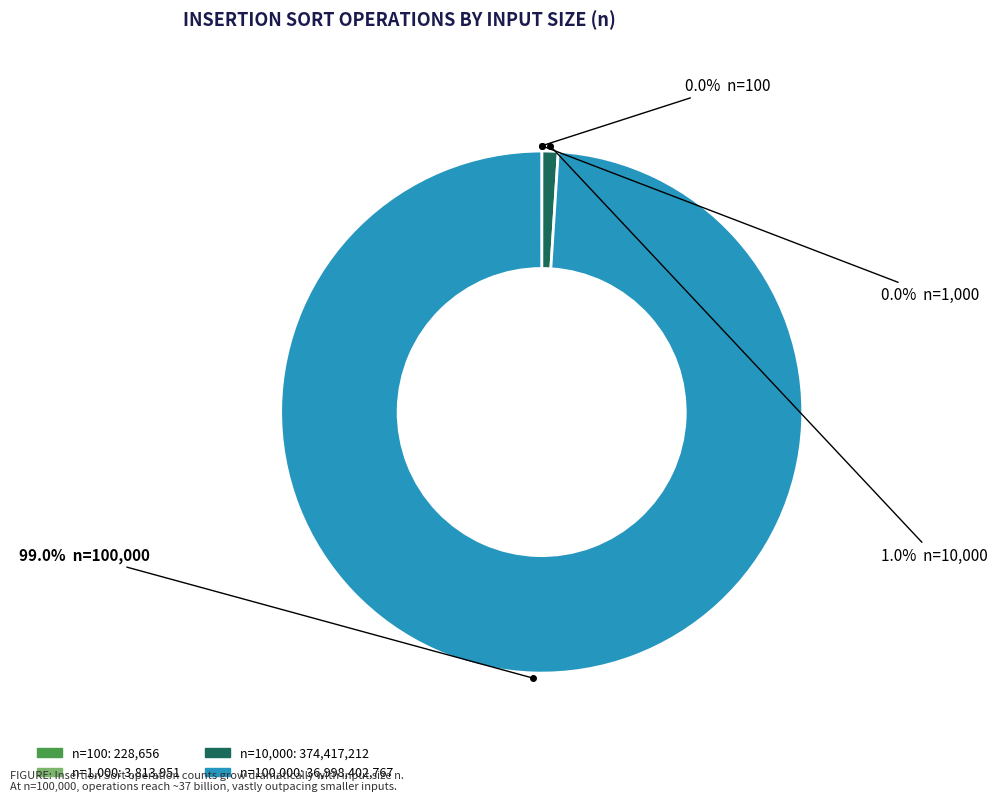

Does any single category account for the majority?

Yes